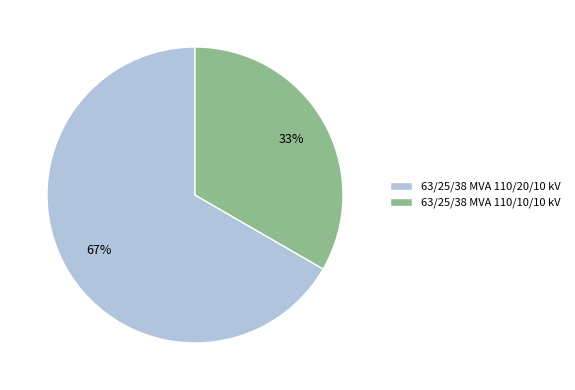

To the nearest percent, what percentage of the pie is 63/25/38 MVA 110/10/10 kV?

33%